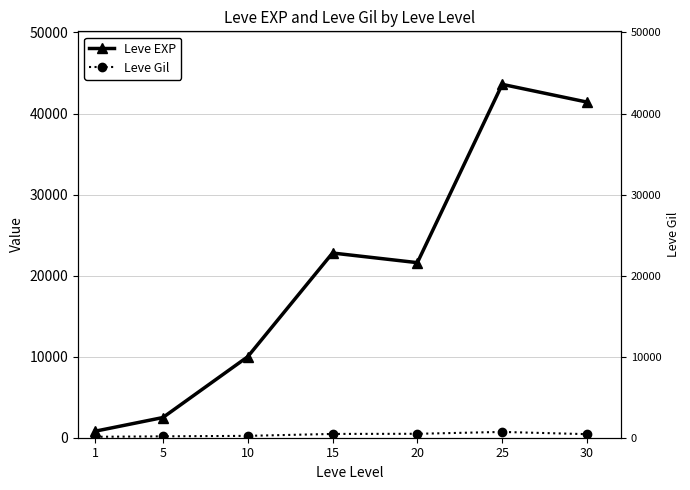

Reading left to right, transcribe all the data shown in this chart.

Leve EXP: 800	2490	9990	22790	21600	43600	41410
Leve Gil: 113	169	230	468	485	715	440